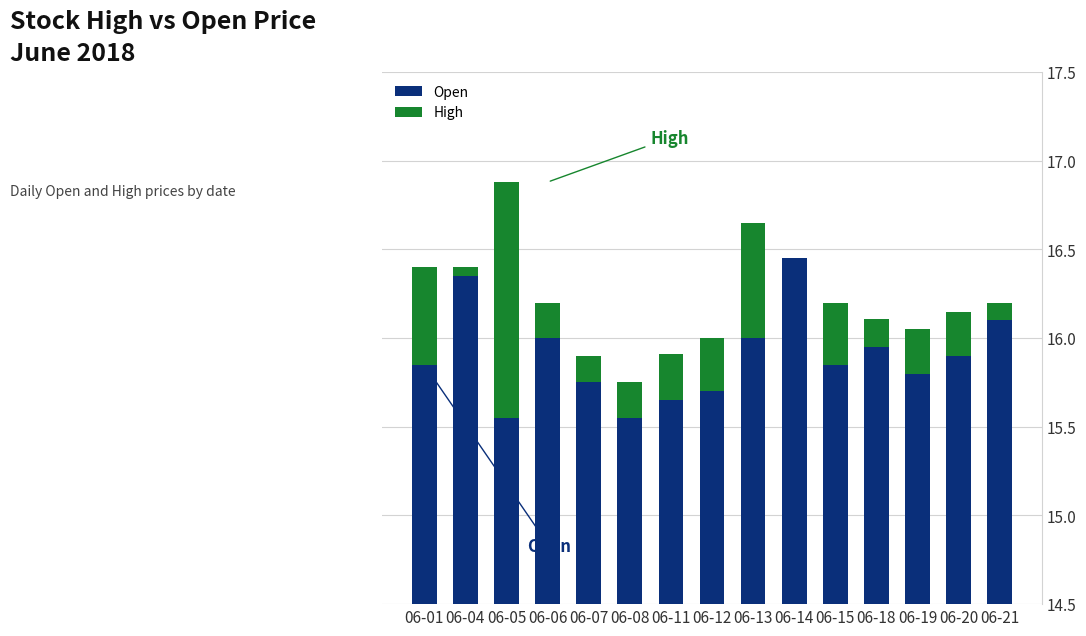

Reading left to right, transcribe all the data shown in this chart.

Open: 06-01=15.8	06-04=16.4	06-05=15.6	06-06=16.0	06-07=15.8	06-08=15.6	06-11=15.7	06-12=15.7	06-13=16.0	06-14=16.4	06-15=15.8	06-18=15.9	06-19=15.8	06-20=15.9	06-21=16.1
High: 06-01=0.5	06-04=0.1	06-05=1.3	06-06=0.2	06-07=0.2	06-08=0.2	06-11=0.3	06-12=0.3	06-13=0.7	06-14=0.0	06-15=0.3	06-18=0.2	06-19=0.3	06-20=0.3	06-21=0.1